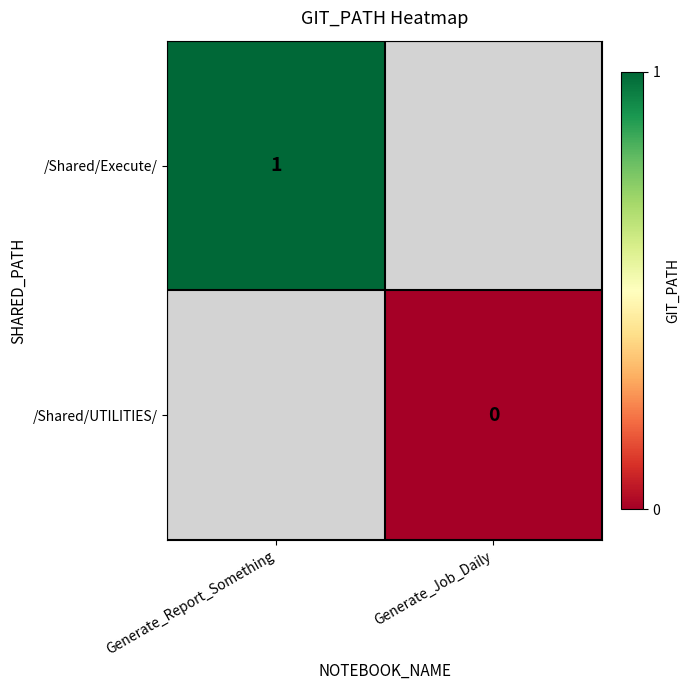

Is the value of /Shared/Execute/ at Generate_Report_Something greater than the value of /Shared/UTILITIES/ at Generate_Job_Daily?

Yes